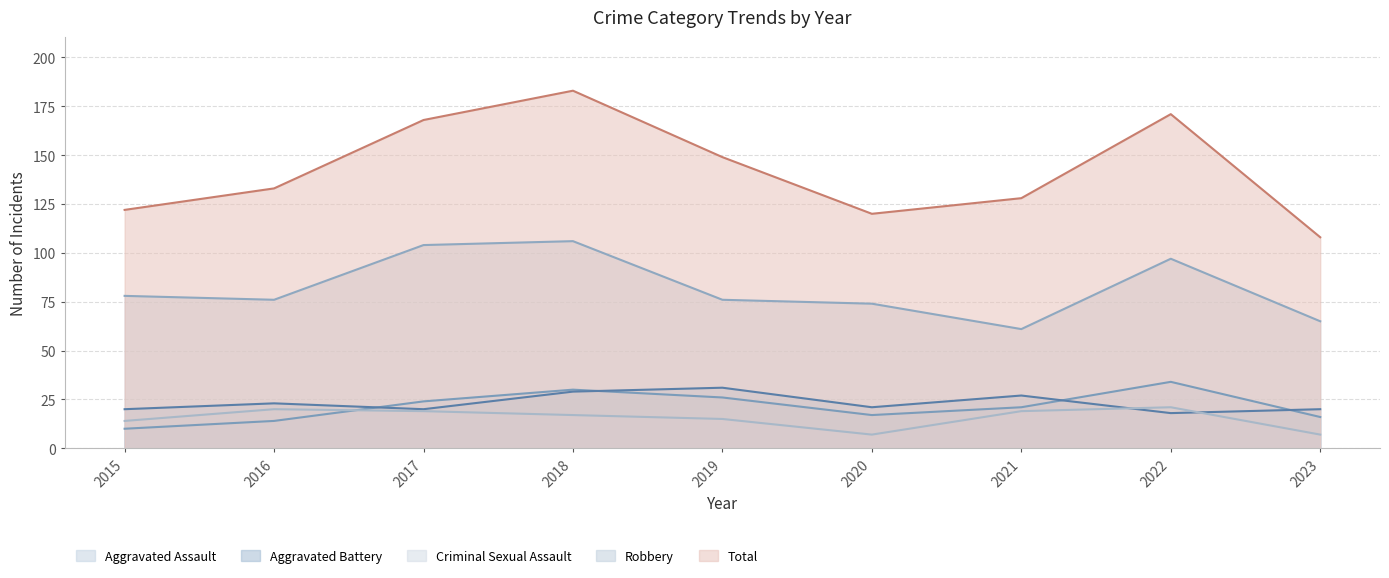

The value of Robbery at 2023 is 23. True or false?

False